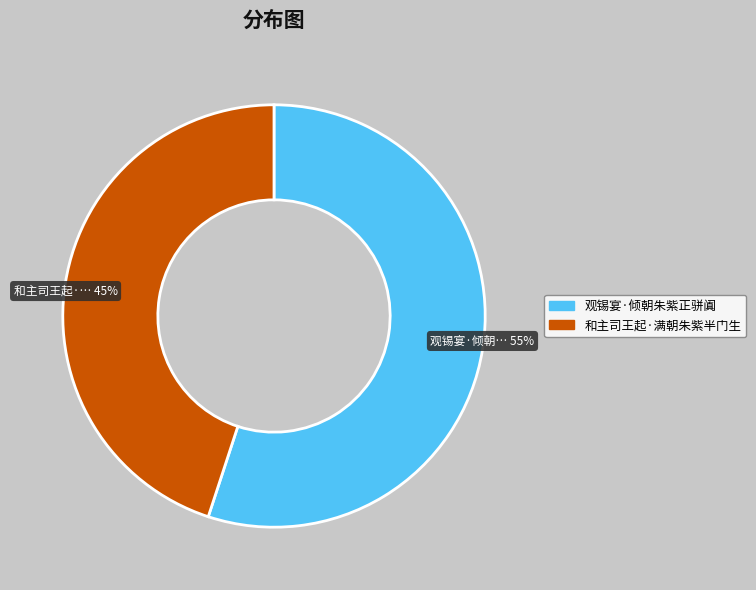

Is it true that 观锡宴·倾朝朱紫正骈阗 is 55% of the pie?

True